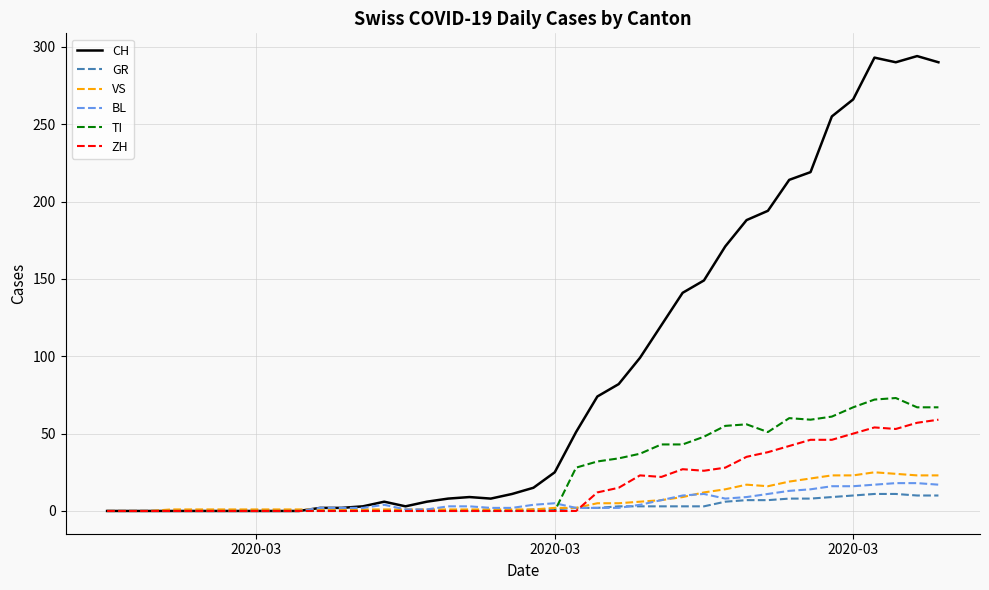

What is the maximum value for GR?

11